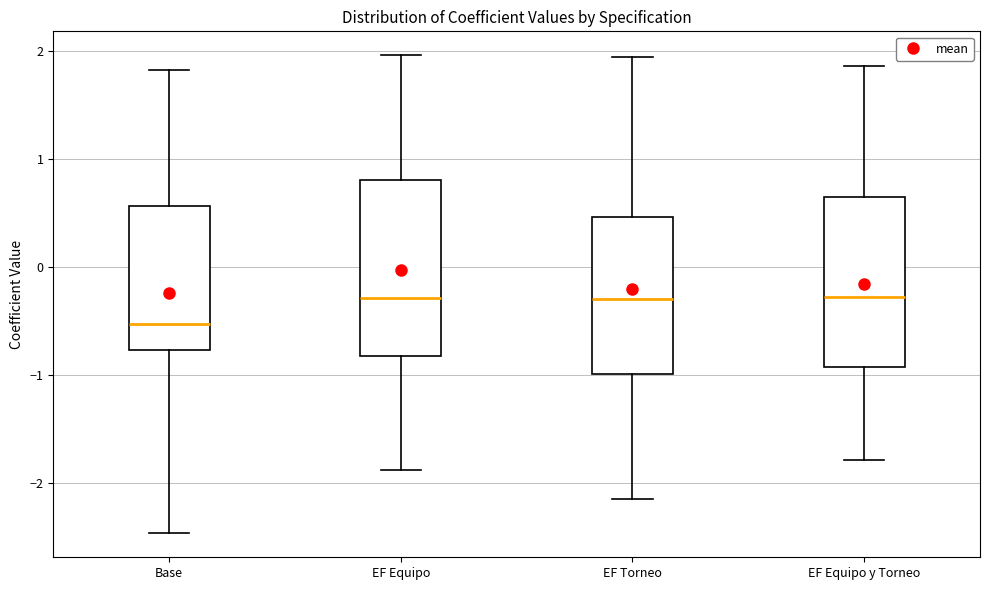

Where does the upper whisker of the box for Base end on the y-axis? The values are not printed on the chart, so give them approximately, as read against the axis.

1.8